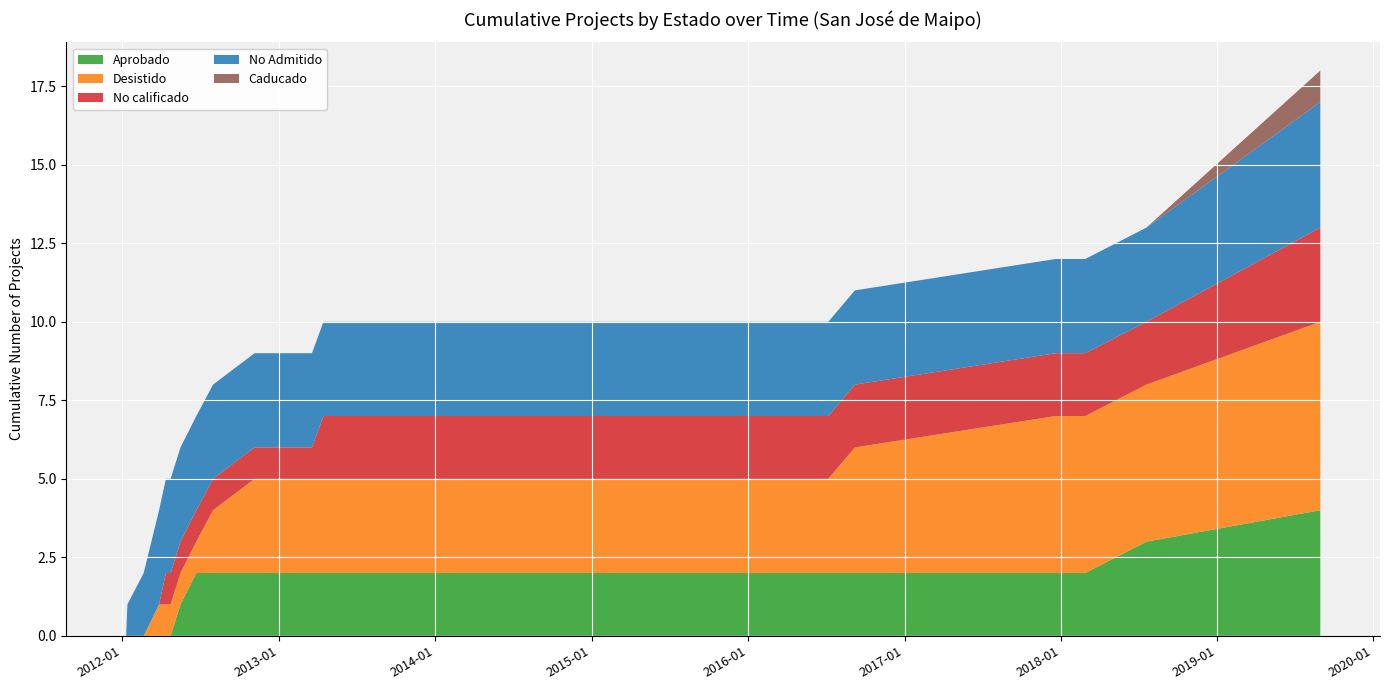

Reading right to left, extract all data points from this chart.

Aprobado: 4	3	2	2	2	2	2	2	2	2	2	2	2	2	1	0	0	0	0	0	0
Desistido: 6	5	5	5	5	4	3	3	3	3	3	3	2	1	1	1	1	1	0	0	0
No calificado: 3	2	2	2	2	2	2	2	2	2	1	1	1	1	1	1	1	0	0	0	0
No Admitido: 4	3	3	3	3	3	3	3	3	3	3	3	3	3	3	3	3	3	2	1	0
Caducado: 1	0	0	0	0	0	0	0	0	0	0	0	0	0	0	0	0	0	0	0	0